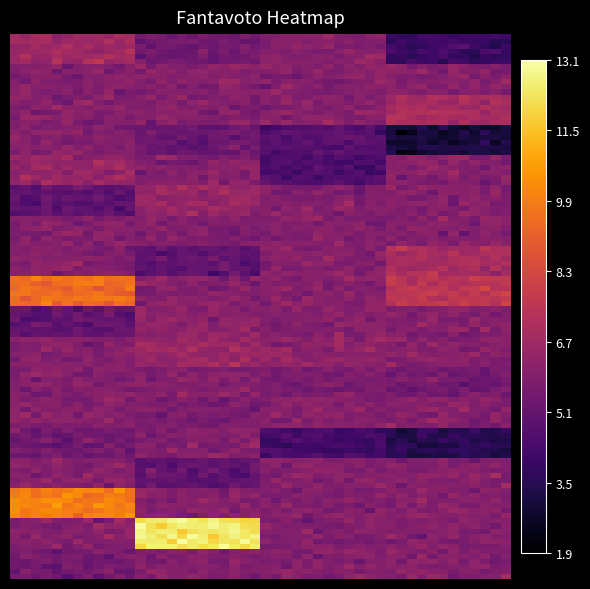

Reading left to right, list all the values displayed in this chart.

atalanta: A=6.8	C=5.5	D=6.0	P=4.0
bologna: A=6.0	C=6.0	D=6.0	P=6.0
cagliari: A=6.0	C=6.0	D=6.0	P=7.0
chievo: A=6.0	C=5.2	D=4.8	P=3.0
empoli: A=6.5	C=6.0	D=4.5	P=6.0
fiorentina: A=5.0	C=6.5	D=6.0	P=6.0
inter: A=6.0	C=6.0	D=6.0	P=6.0
juventus: A=6.0	C=5.0	D=6.0	P=7.0
lazio: A=9.5	C=6.0	D=6.0	P=7.5
milan: A=5.0	C=6.2	D=6.0	P=6.0
napoli: A=6.0	C=6.5	D=6.2	P=6.0
palermo: A=6.0	C=6.0	D=5.8	P=5.5
pescara: A=6.0	C=5.8	D=6.0	P=6.0
roma: A=5.5	C=6.0	D=4.2	P=3.5
sampdoria: A=6.0	C=5.0	D=6.0	P=6.0
sassuolo: A=10.0	C=6.0	D=6.0	P=6.0
torino: A=6.0	C=12.5	D=6.0	P=6.0
udinese: A=5.5	C=6.0	D=6.0	P=6.0